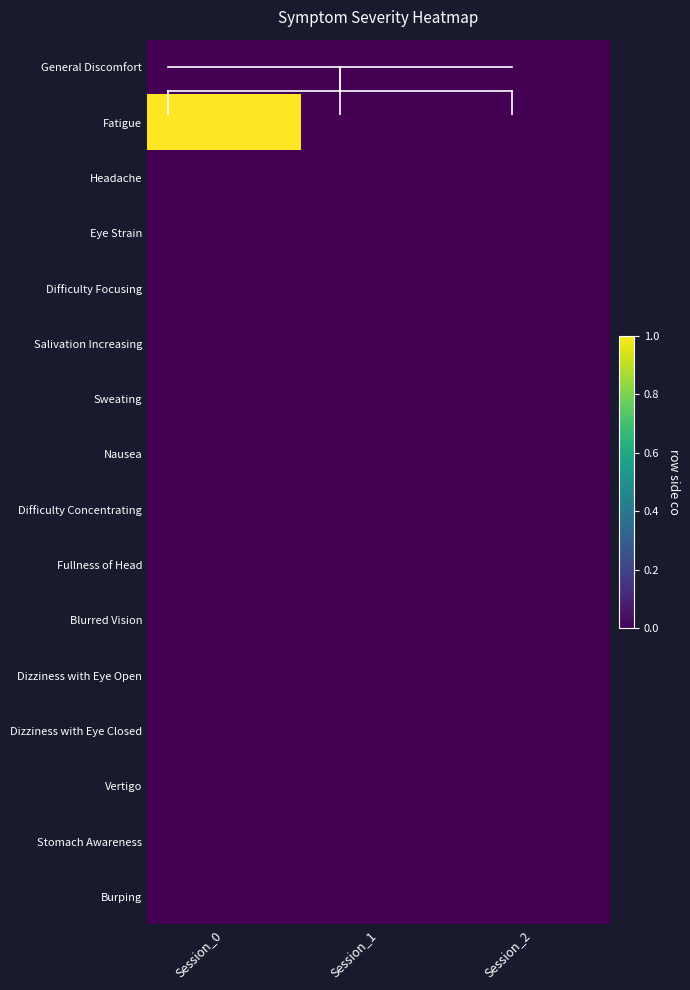

Reading left to right, transcribe all the data shown in this chart.

General Discomfort: Session_0=0	Session_1=0	Session_2=0
Fatigue: Session_0=1	Session_1=0	Session_2=0
Headache: Session_0=0	Session_1=0	Session_2=0
Eye Strain: Session_0=0	Session_1=0	Session_2=0
Difficulty Focusing: Session_0=0	Session_1=0	Session_2=0
Salivation Increasing: Session_0=0	Session_1=0	Session_2=0
Sweating: Session_0=0	Session_1=0	Session_2=0
Nausea: Session_0=0	Session_1=0	Session_2=0
Difficulty Concentrating: Session_0=0	Session_1=0	Session_2=0
Fullness of Head: Session_0=0	Session_1=0	Session_2=0
Blurred Vision: Session_0=0	Session_1=0	Session_2=0
Dizziness with Eye Open: Session_0=0	Session_1=0	Session_2=0
Dizziness with Eye Closed: Session_0=0	Session_1=0	Session_2=0
Vertigo: Session_0=0	Session_1=0	Session_2=0
Stomach Awareness: Session_0=0	Session_1=0	Session_2=0
Burping: Session_0=0	Session_1=0	Session_2=0